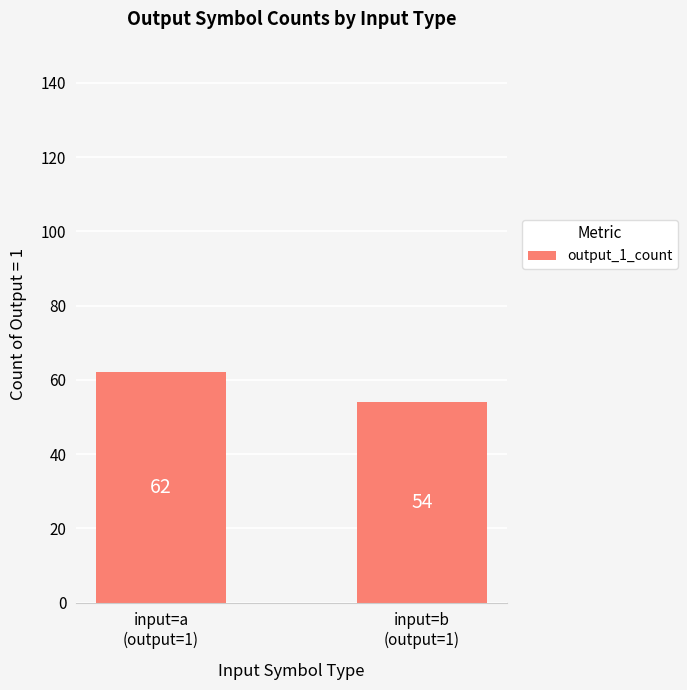

Are the bars grouped side by side (vs. stacked)?

No